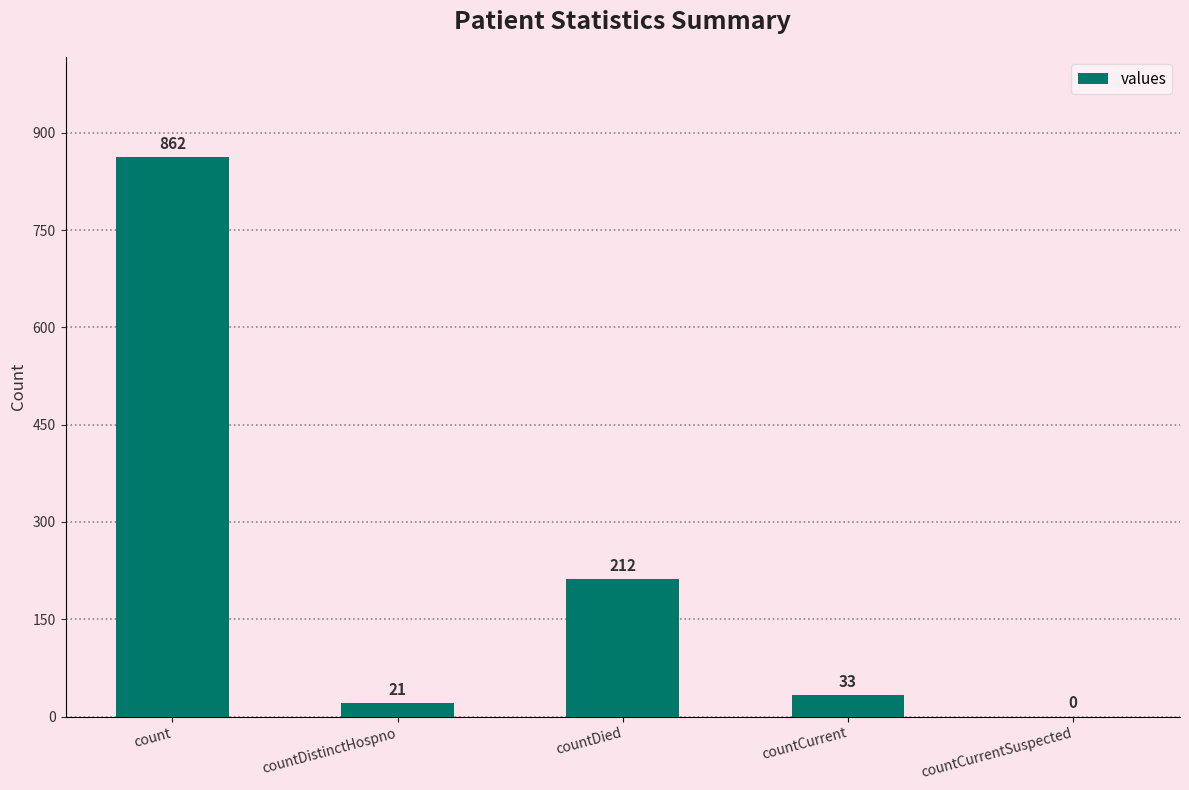

The value at countDistinctHospno is 21. True or false?

True